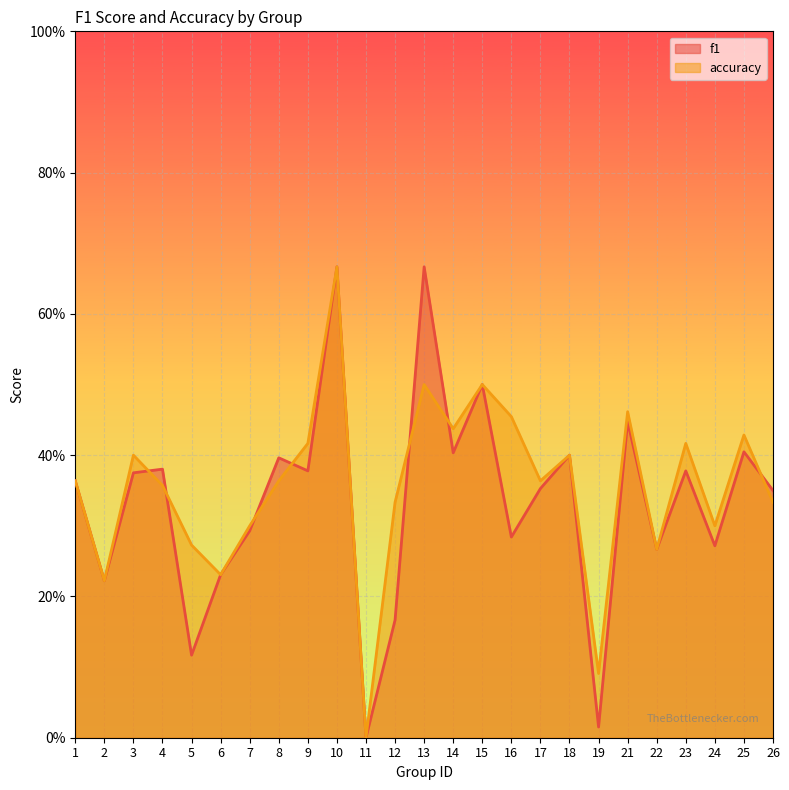

Which category has the lowest value across all series?

11